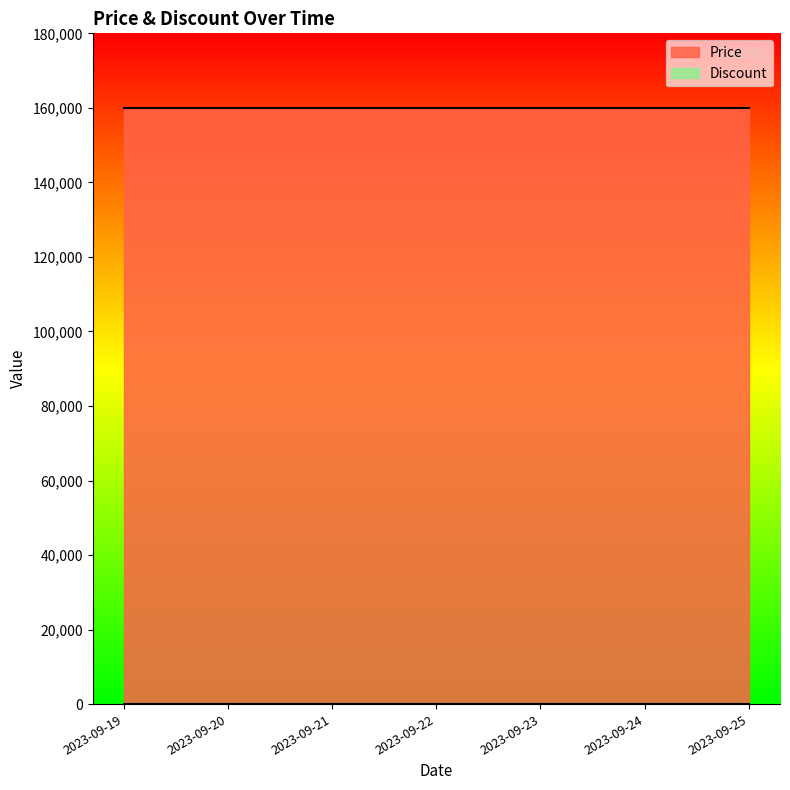

True or false: Discount and Price intersect in this chart.

False